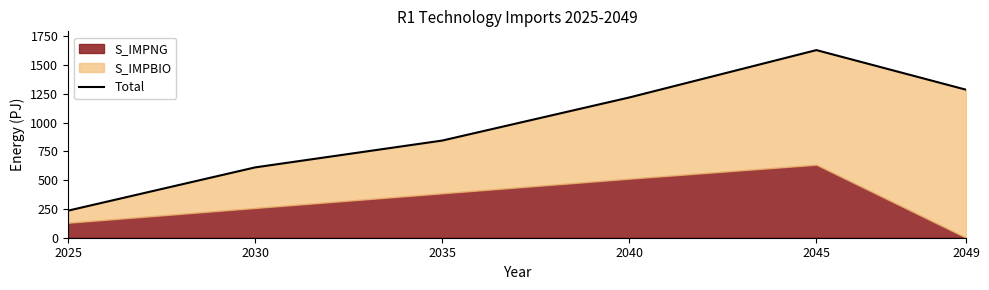

Approximately how many times larger is the value at 2025 compared to 2049?

0.2